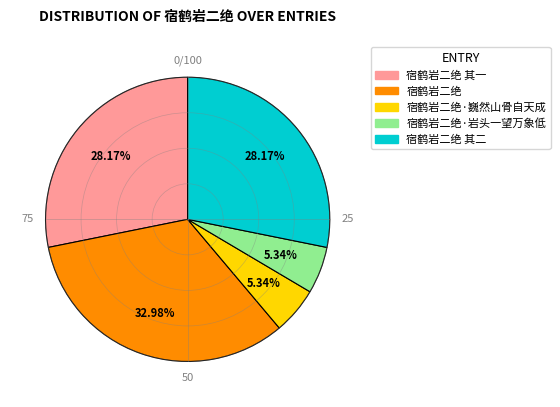

To the nearest percent, what is the combined percentage of 宿鹤岩二绝 and 宿鹤岩二绝·巍然山骨自天成?

38%